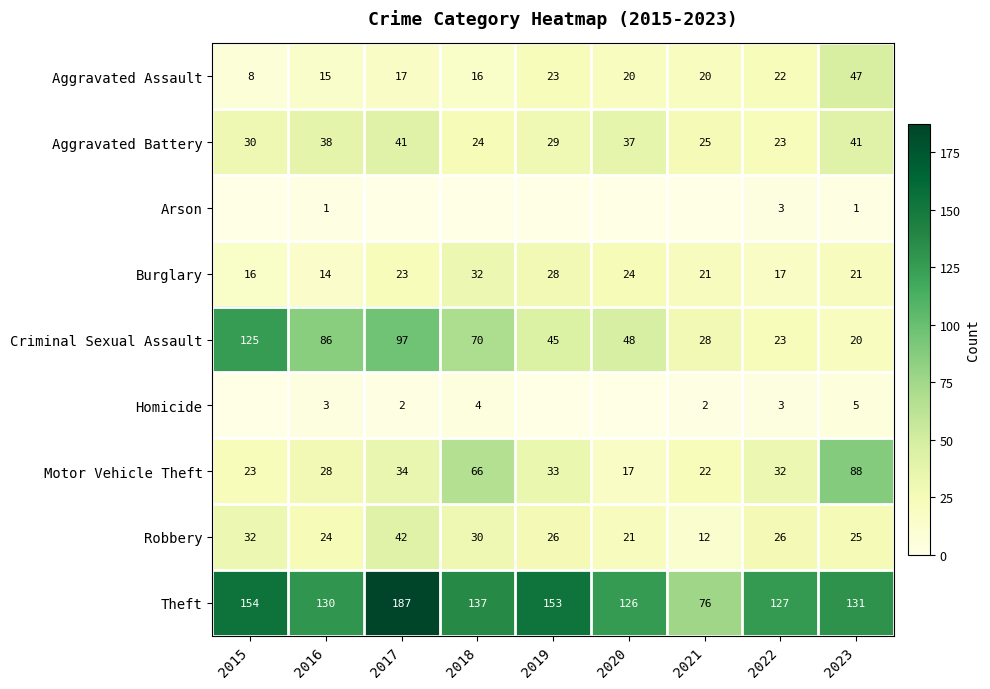

What is the difference between the Burglary values at 2017 and 2021?

2